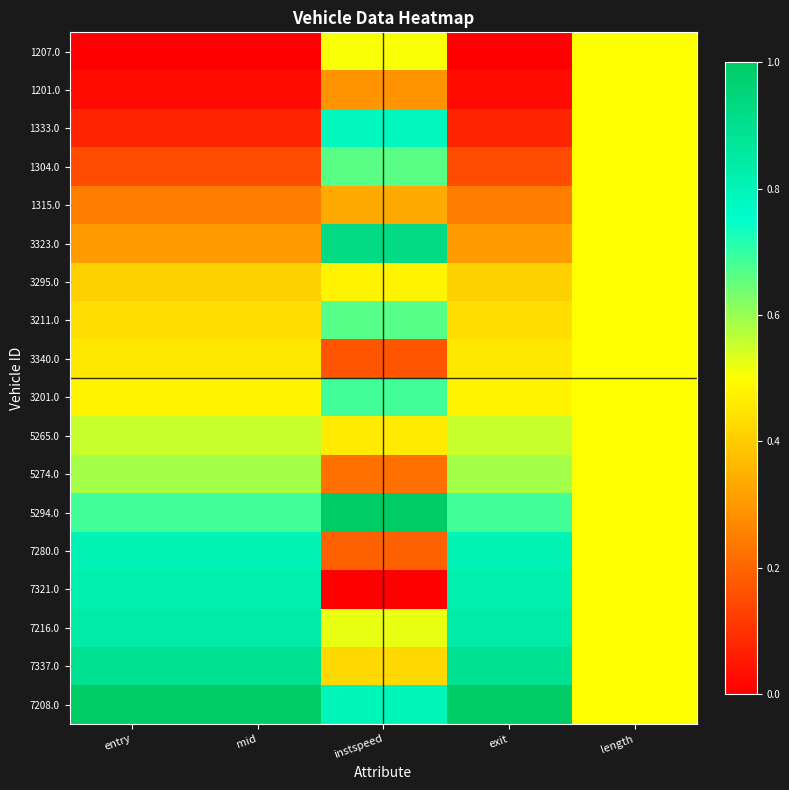

Reading left to right, extract all data points from this chart.

1207.0: entry=0.0	mid=0.0	instspeed=0.5	exit=0.0	length=0.5
1201.0: entry=0.0	mid=0.0	instspeed=0.3	exit=0.0	length=0.5
1333.0: entry=0.1	mid=0.1	instspeed=0.8	exit=0.1	length=0.5
1304.0: entry=0.2	mid=0.2	instspeed=0.7	exit=0.2	length=0.5
1315.0: entry=0.2	mid=0.2	instspeed=0.3	exit=0.2	length=0.5
3323.0: entry=0.3	mid=0.3	instspeed=0.9	exit=0.3	length=0.5
3295.0: entry=0.4	mid=0.4	instspeed=0.5	exit=0.4	length=0.5
3211.0: entry=0.4	mid=0.4	instspeed=0.7	exit=0.4	length=0.5
3340.0: entry=0.5	mid=0.5	instspeed=0.2	exit=0.5	length=0.5
3201.0: entry=0.5	mid=0.5	instspeed=0.7	exit=0.5	length=0.5
5265.0: entry=0.6	mid=0.6	instspeed=0.5	exit=0.6	length=0.5
5274.0: entry=0.6	mid=0.6	instspeed=0.2	exit=0.6	length=0.5
5294.0: entry=0.7	mid=0.7	instspeed=1.0	exit=0.7	length=0.5
7280.0: entry=0.8	mid=0.8	instspeed=0.2	exit=0.8	length=0.5
7321.0: entry=0.8	mid=0.8	instspeed=0.0	exit=0.8	length=0.5
7216.0: entry=0.8	mid=0.8	instspeed=0.5	exit=0.8	length=0.5
7337.0: entry=0.9	mid=0.9	instspeed=0.4	exit=0.9	length=0.5
7208.0: entry=1.0	mid=1.0	instspeed=0.8	exit=1.0	length=0.5